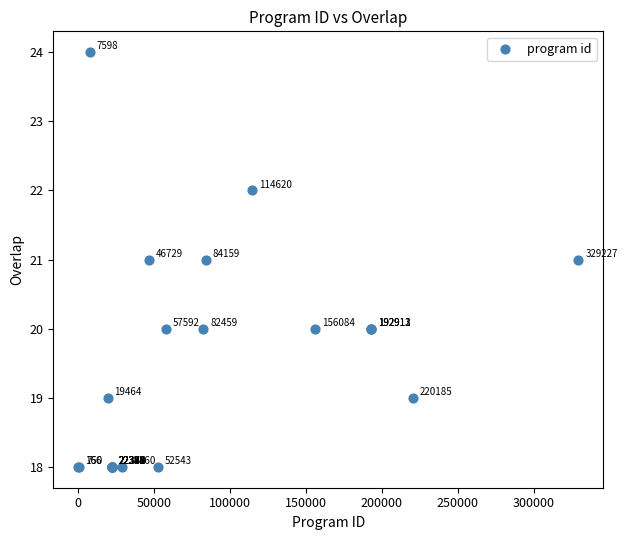

What Y value in the scatter plot is closest to 21?

21